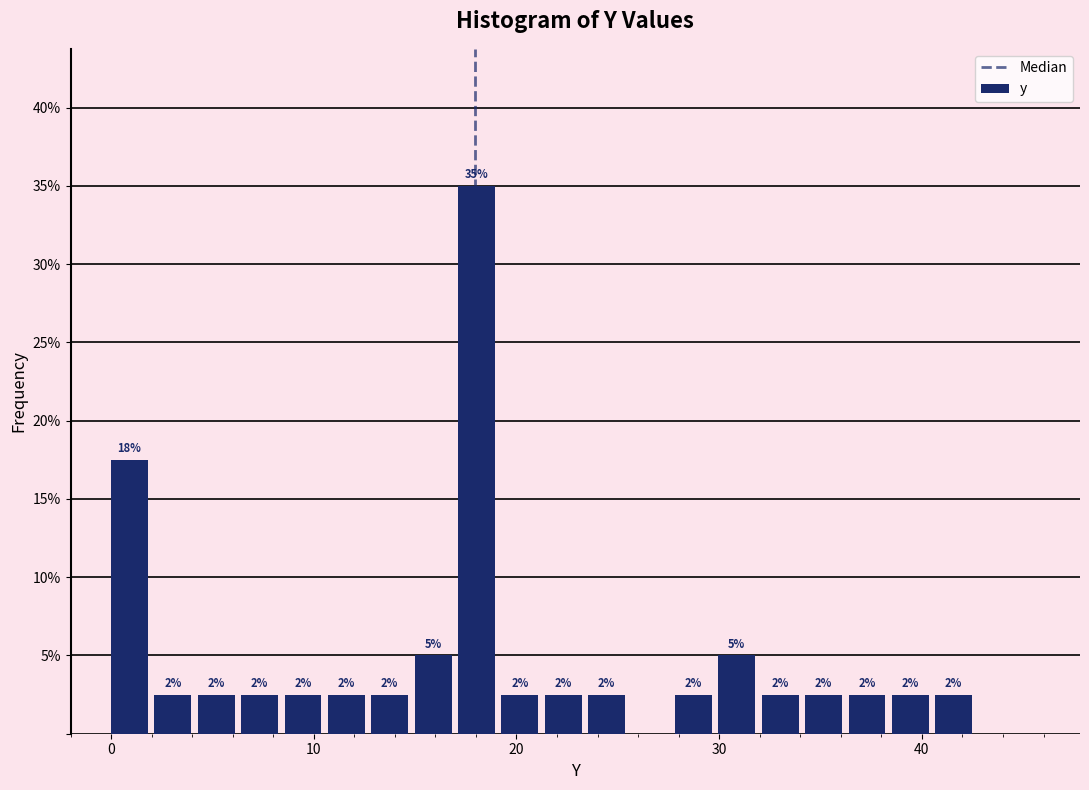

Read against the x-axis, roughly where is the centre of the tallest bar?

18